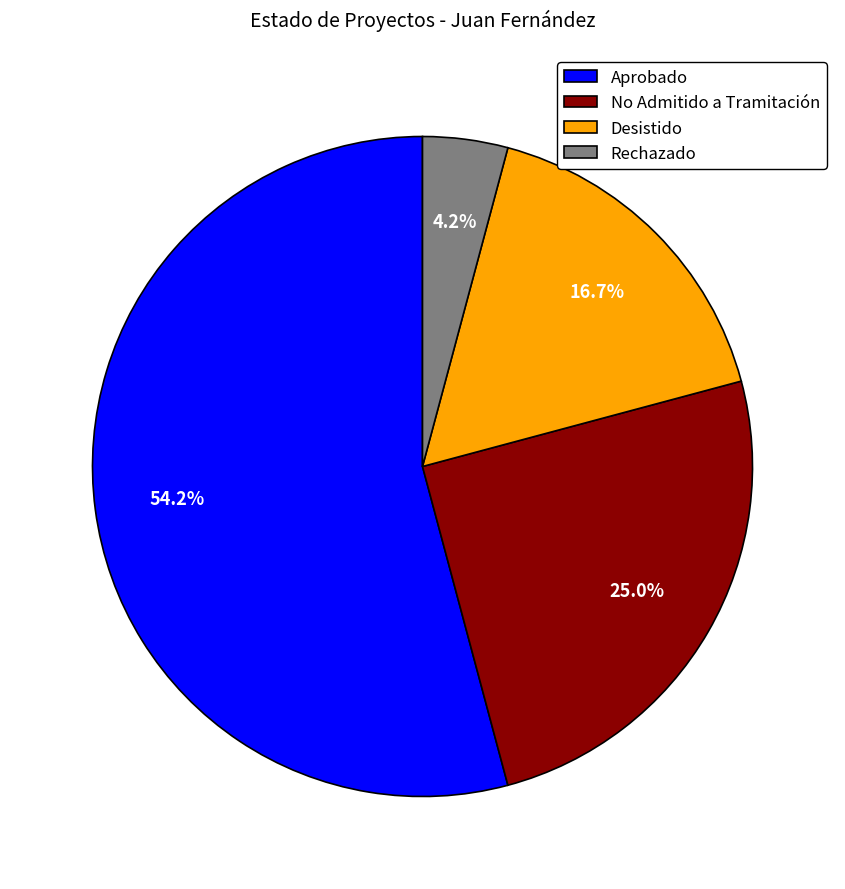

True or false: Aprobado accounts for 54% of the total.

True